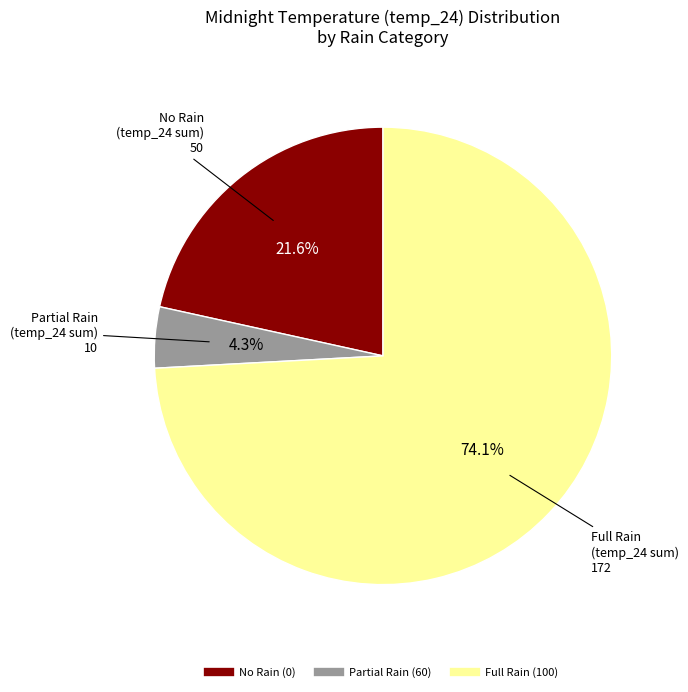

Does any single category account for the majority?

Yes